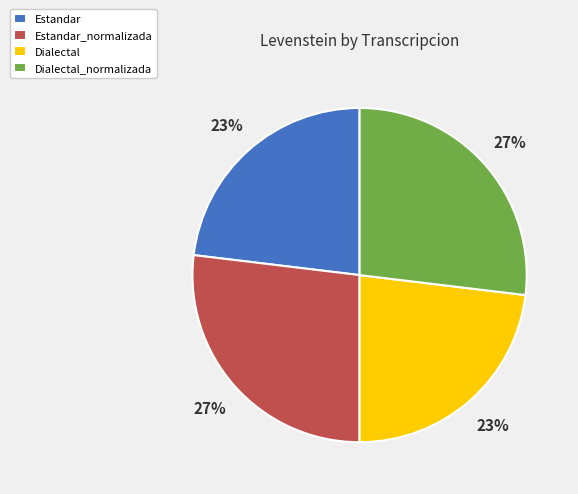

To the nearest percent, what is the average slice percentage?

25%